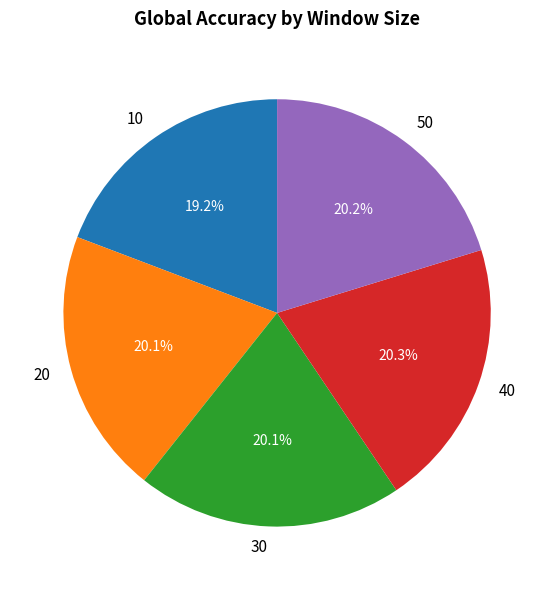

Count the number of slices in the pie.

5